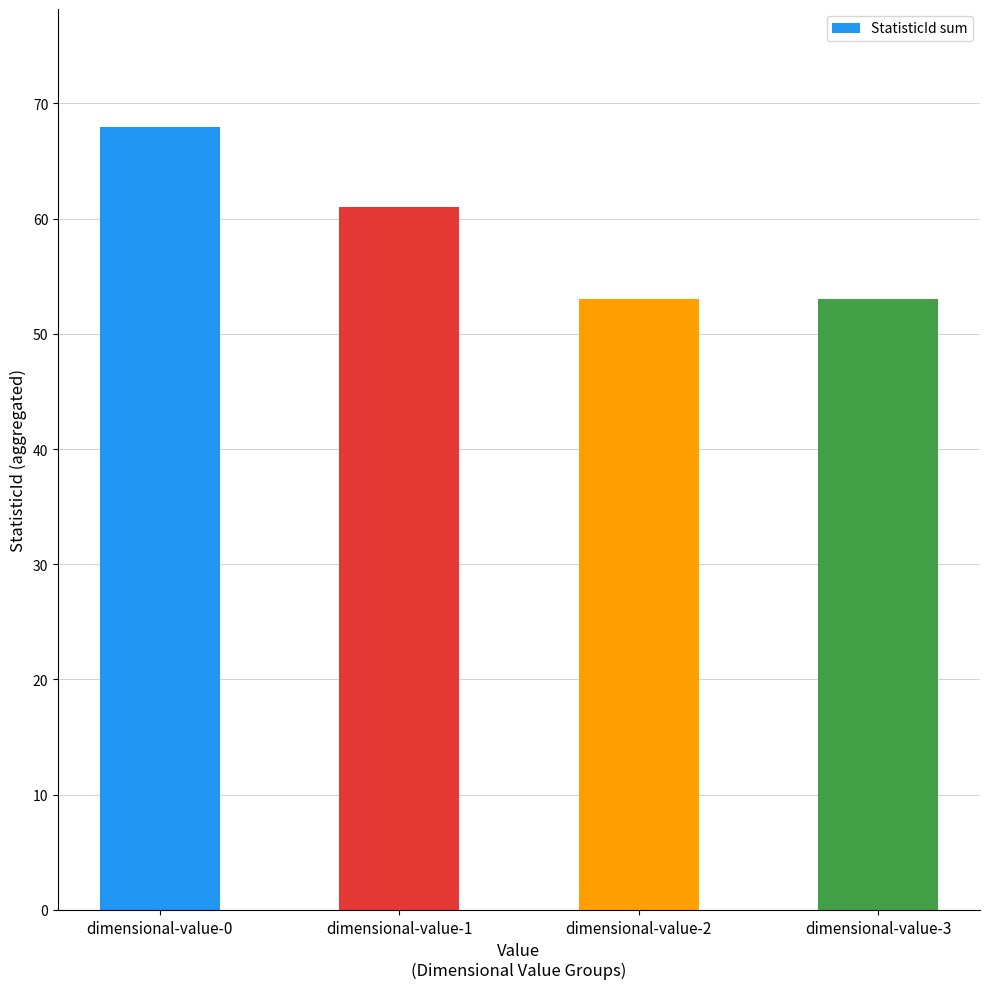

What is the approximate value at dimensional-value-0?

68